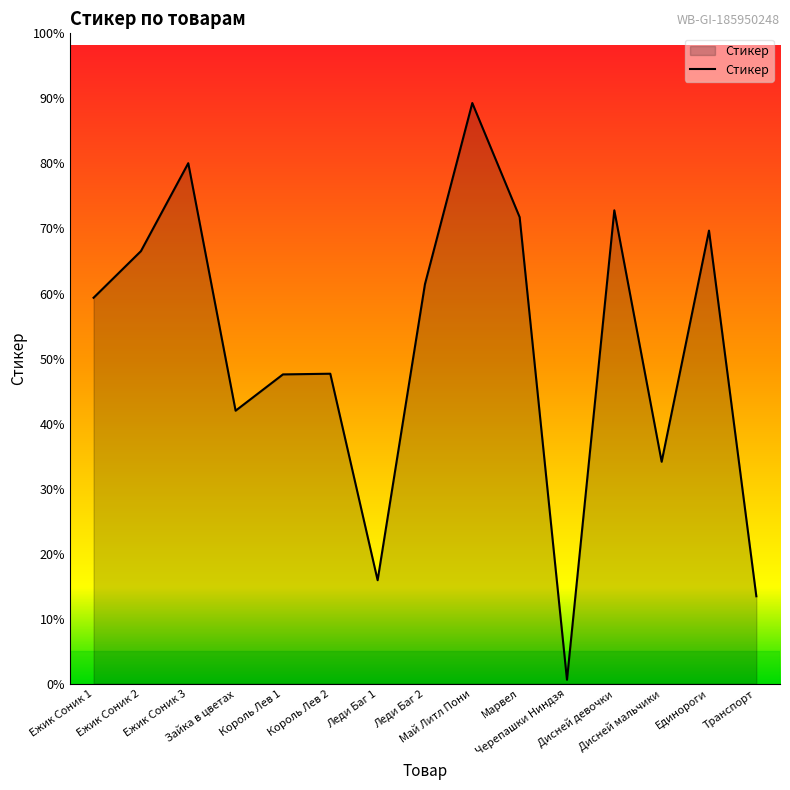

What is the ratio of the value at Марвел to the value at Король Лев 2?

1.5